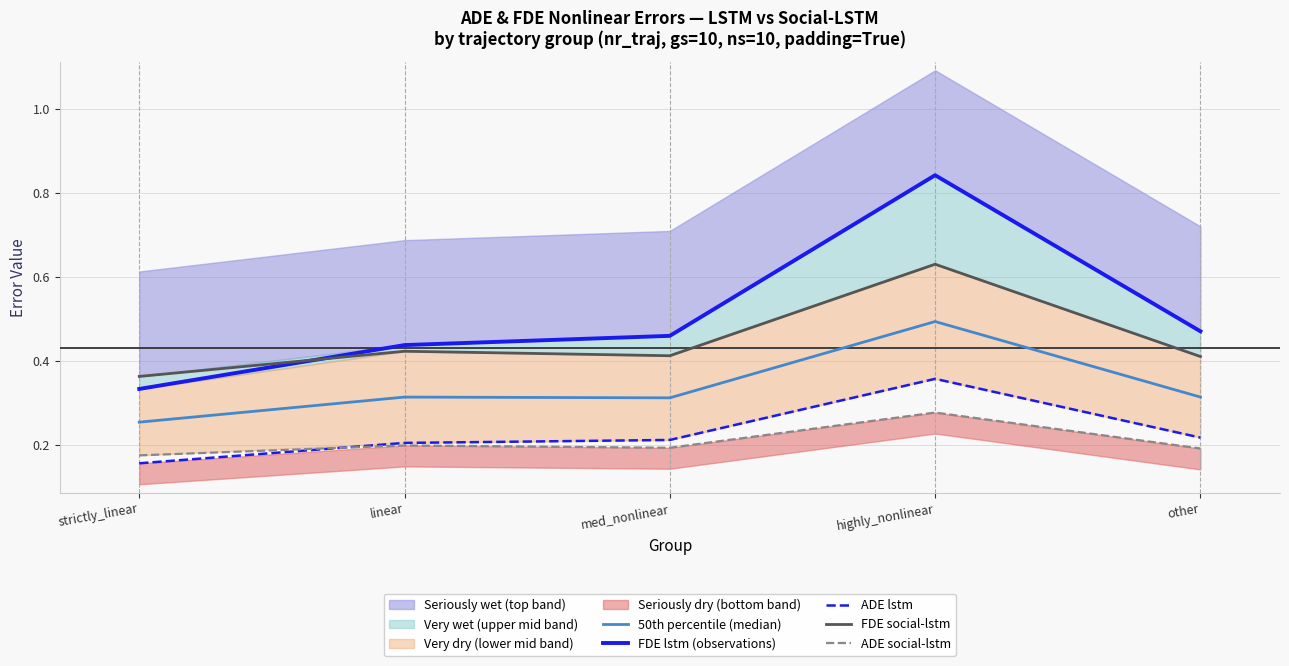

What is the difference between the highest and lowest values at other?

0.3